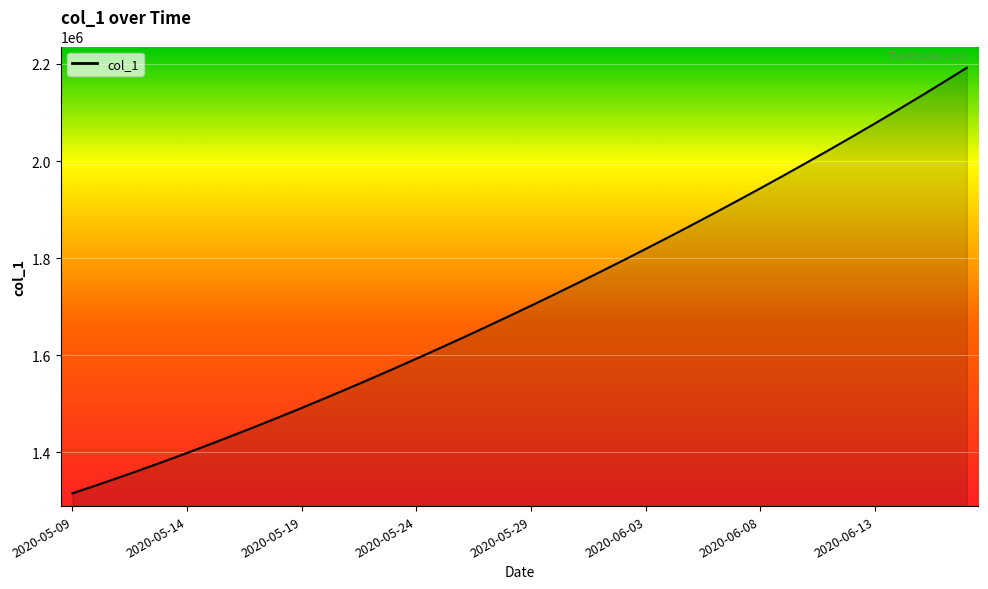

What is the difference between the maximum and minimum values?

877083.0